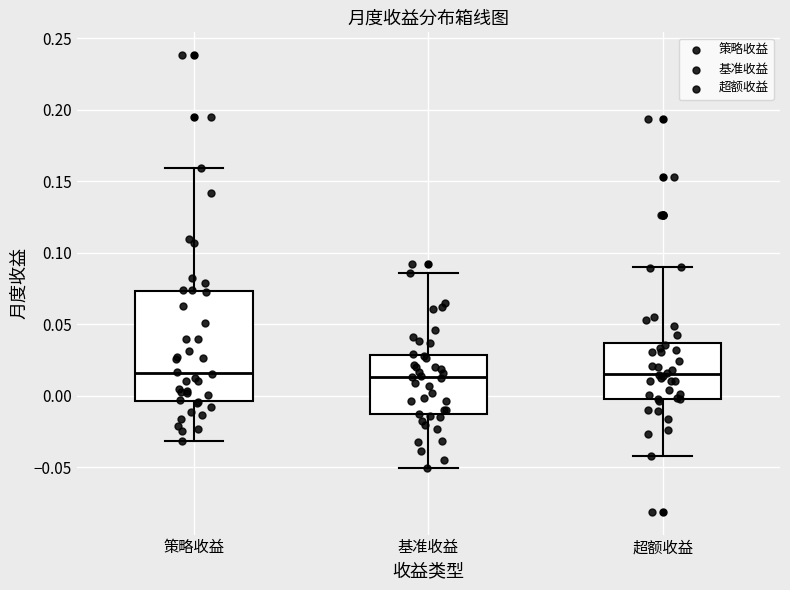

Reading left to right, transcribe this box plot: for each box, give where its median line is, the range the box spans, and where its two whiskers end, as read against the y-axis. The values are not printed on the chart, so give them approximately, as read against the axis.

策略收益: median 0.015, box -0.005 to 0.075, whiskers -0.030 to 0.160
基准收益: median 0.015, box -0.015 to 0.030, whiskers -0.050 to 0.085
超额收益: median 0.015, box 0.000 to 0.035, whiskers -0.040 to 0.090